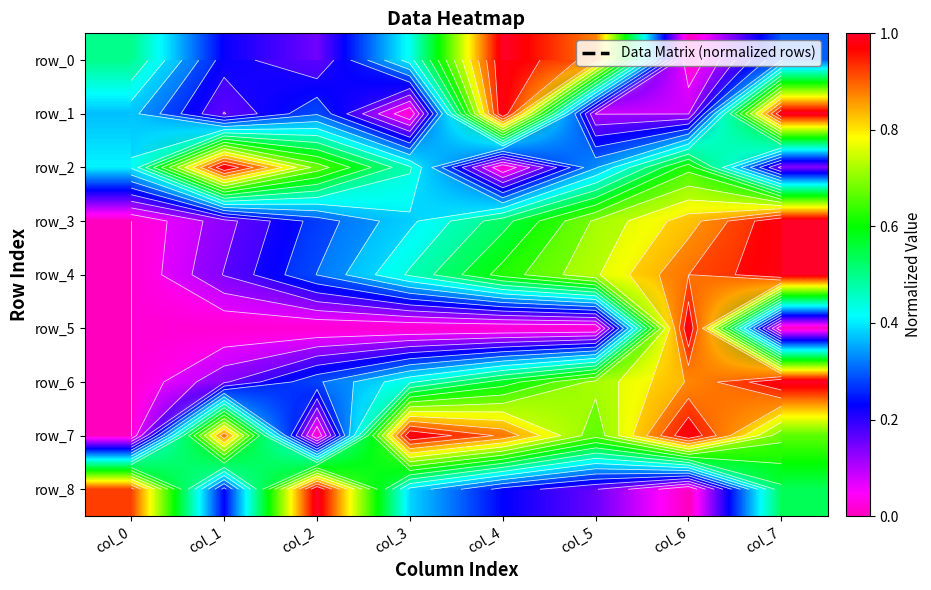

Which series has the largest range (max minus min)?

row_0